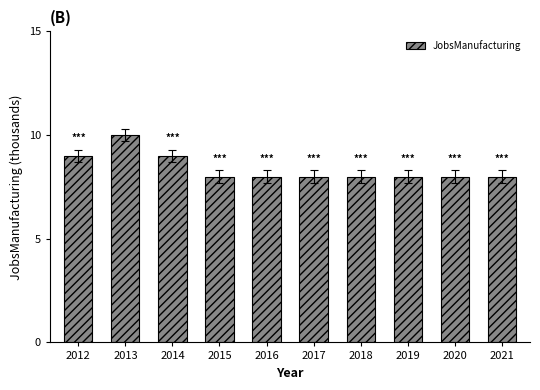

At which category does the chart reach its peak across all series?

2013